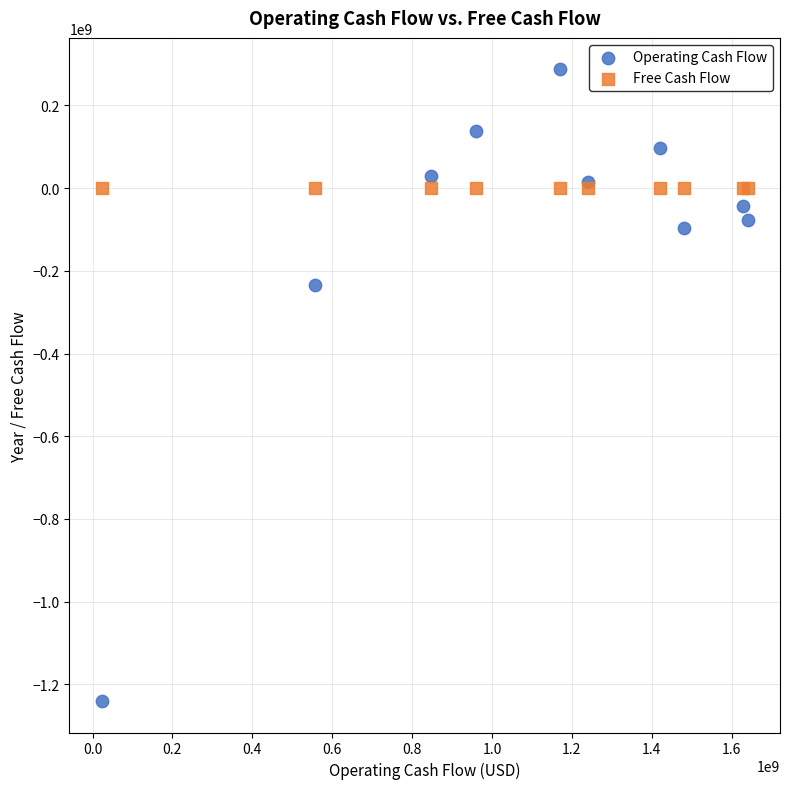

Which series reaches the maximum Y coordinate?

Operating Cash Flow